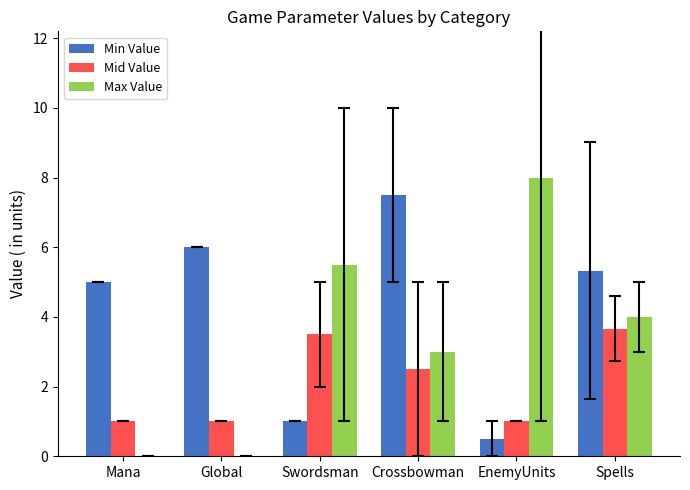

Reading left to right, what are all the values shown in this chart?

Min Value: 5.0	6.0	1.0	7.5	0.5	5.3
Mid Value: 1.0	1.0	3.5	2.5	1.0	3.7
Max Value: 0.0	0.0	5.5	3.0	8.0	4.0